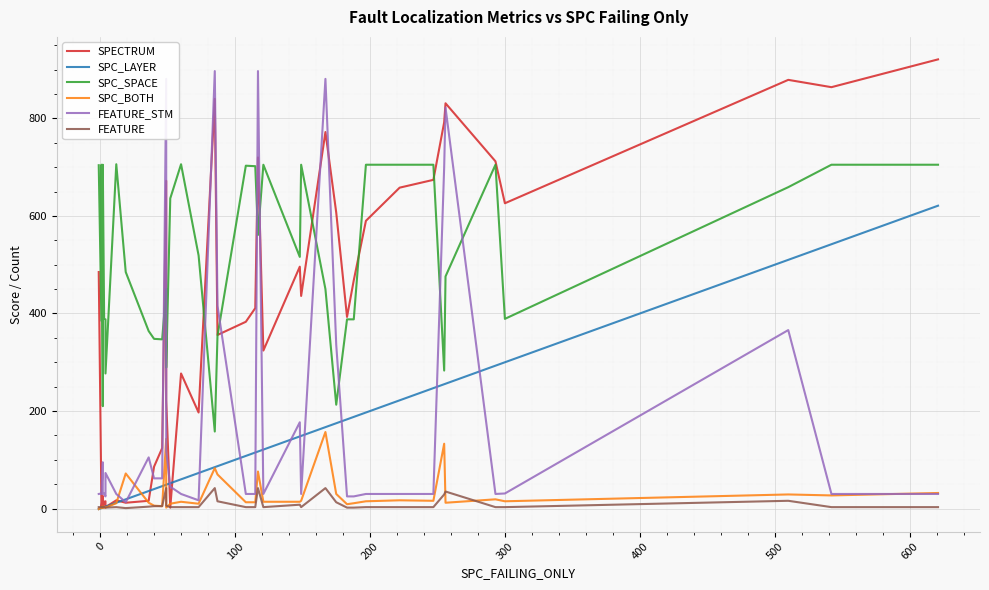

What is the average value of the FEATURE_STM series?

190